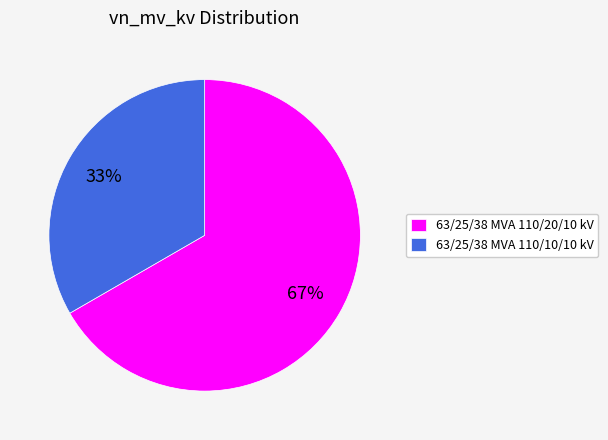

True or false: 63/25/38 MVA 110/10/10 kV accounts for 19% of the total.

False